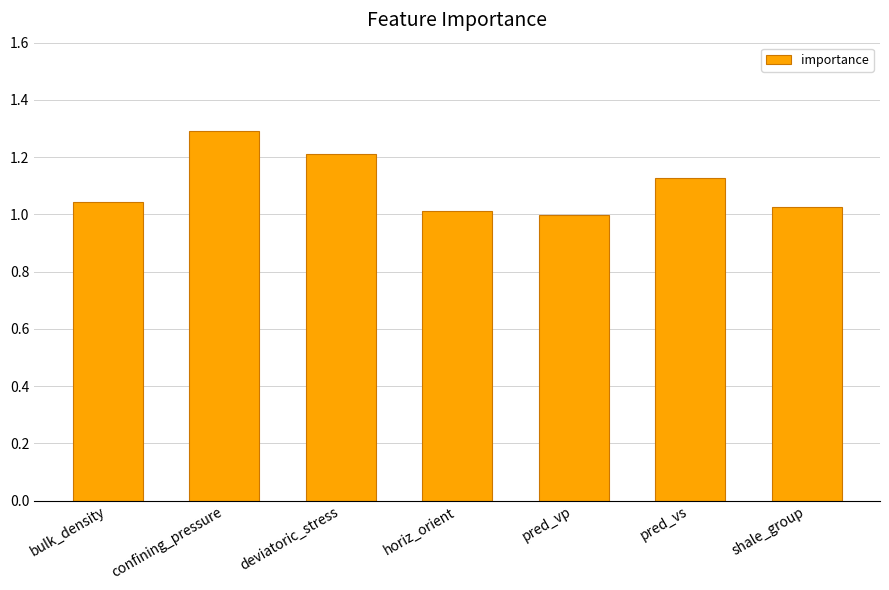

Count the number of values greater than 1.

6